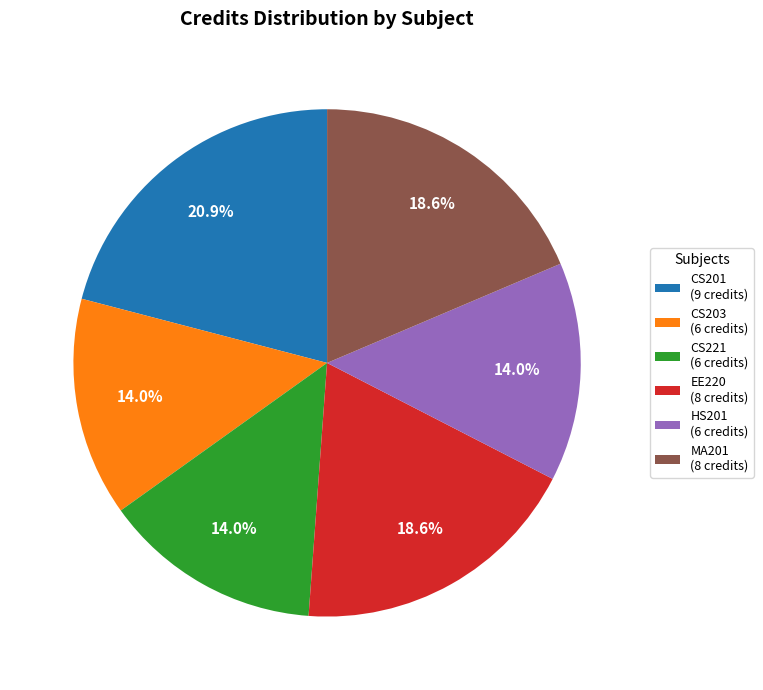

Which has a higher value, MA201 or CS203?

MA201